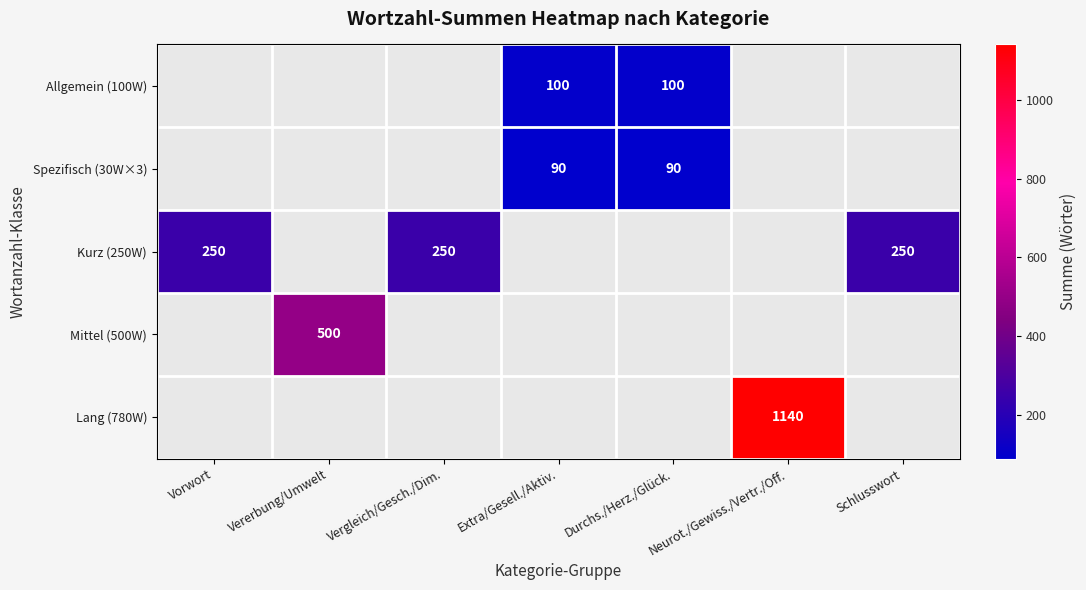

The value of Spezifisch (30W×3) at Extra/Gesell./Aktiv. is 90. True or false?

True